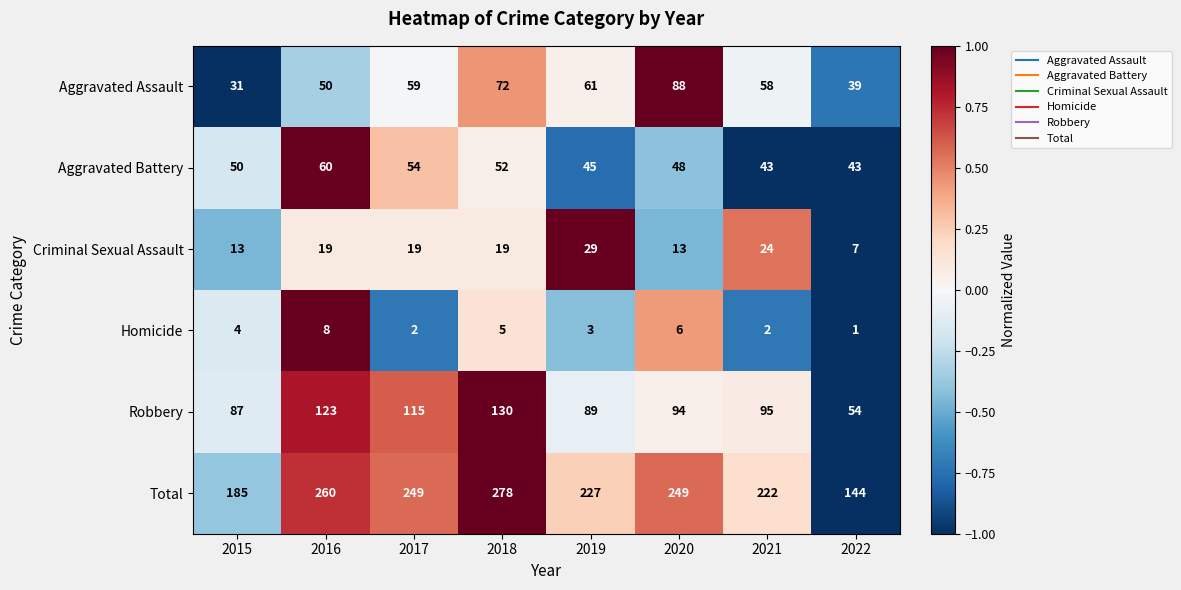

Which series has the largest range (max minus min)?

Total